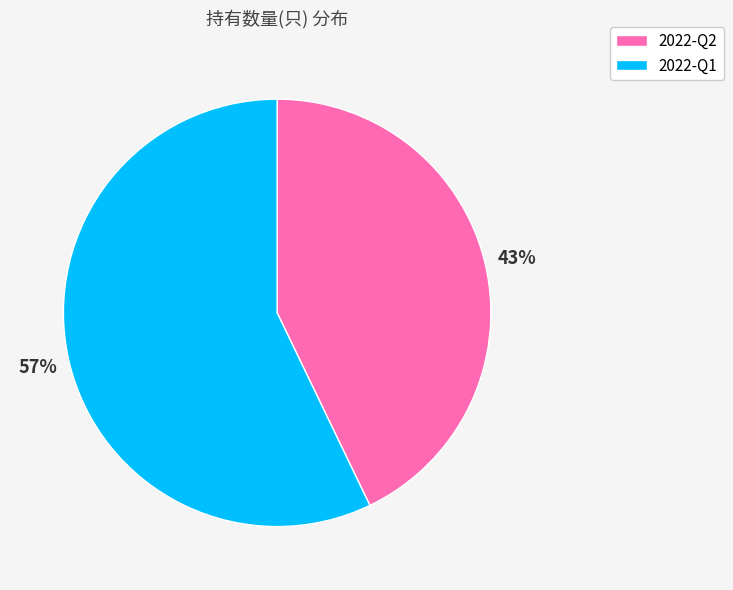

What is the smallest slice in the pie chart?

2022-Q2